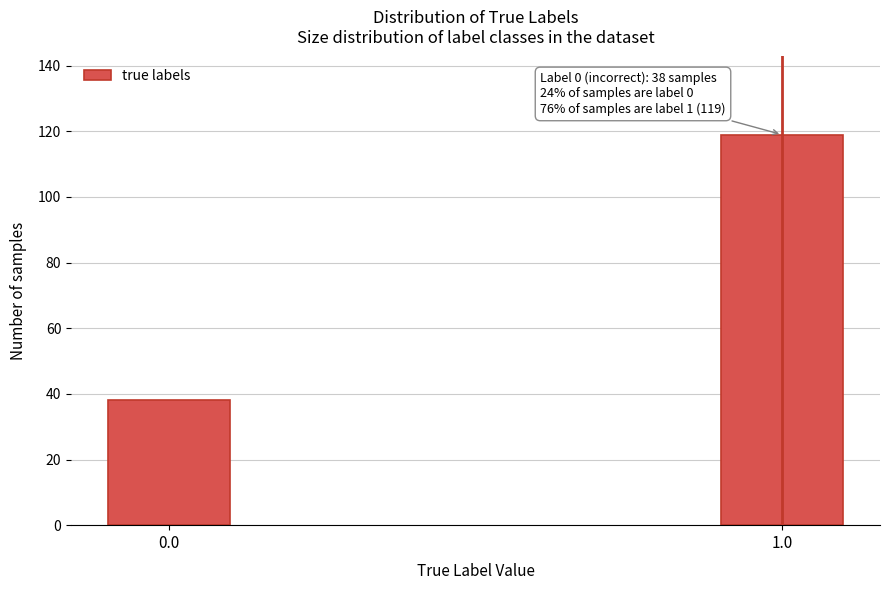

Reading right to left, what are all the values shown in this chart?

119	38